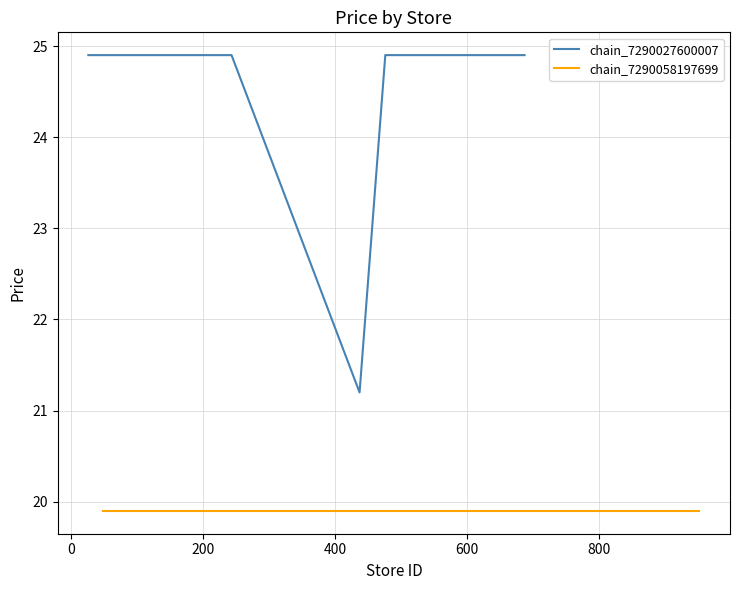

What is the sum of all values?

569.0